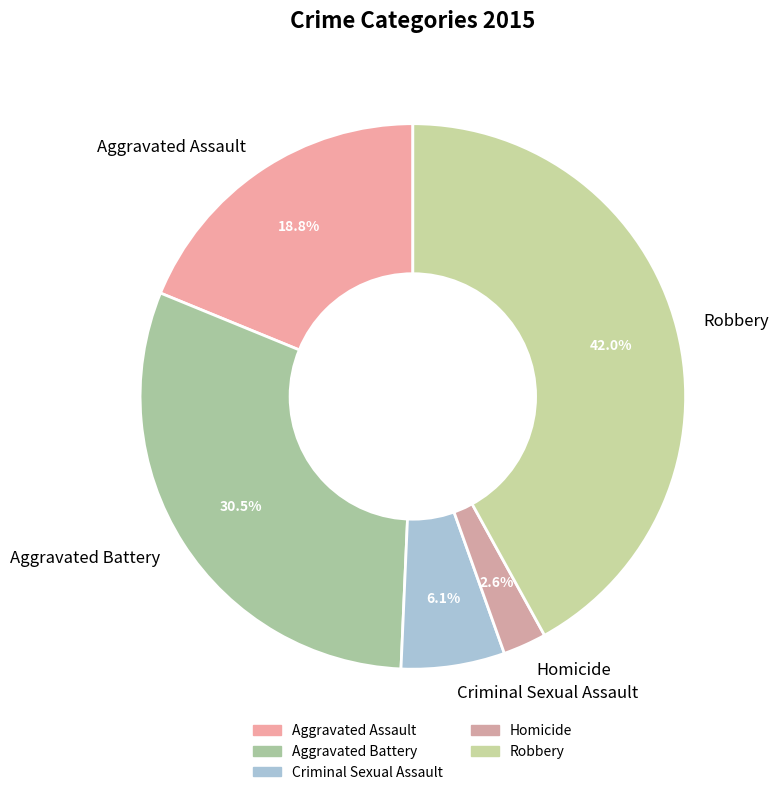

Does any single category account for the majority?

No